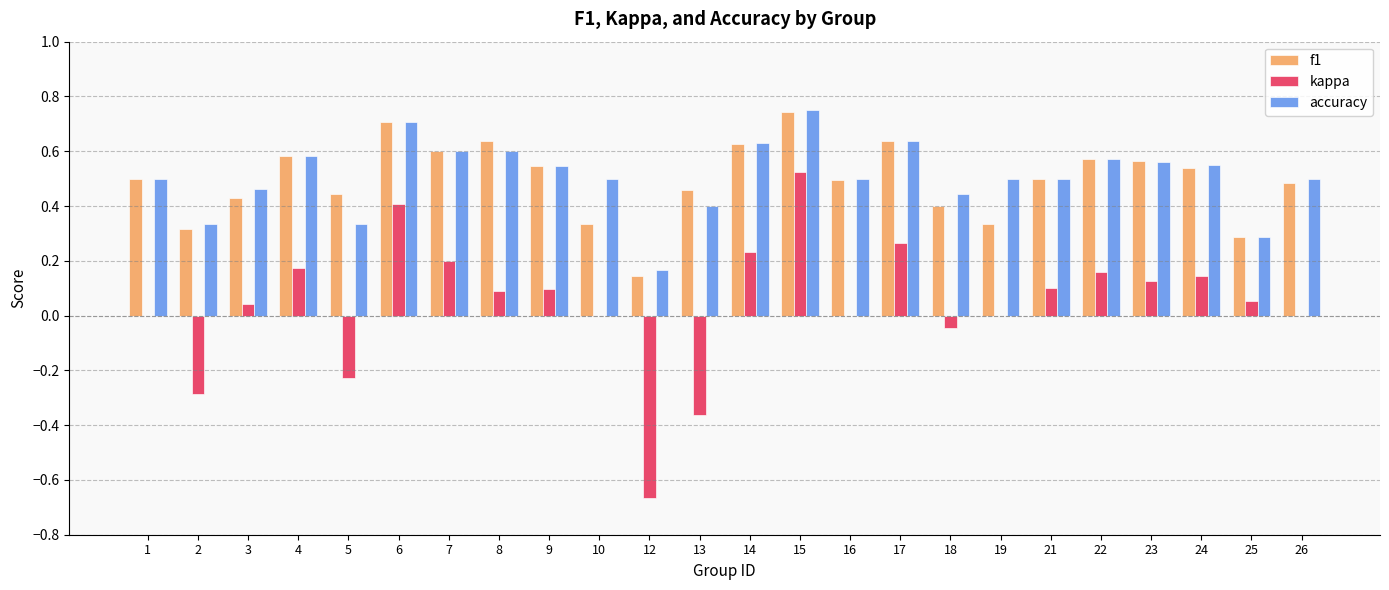

At which category is the sum across all series the highest?

15